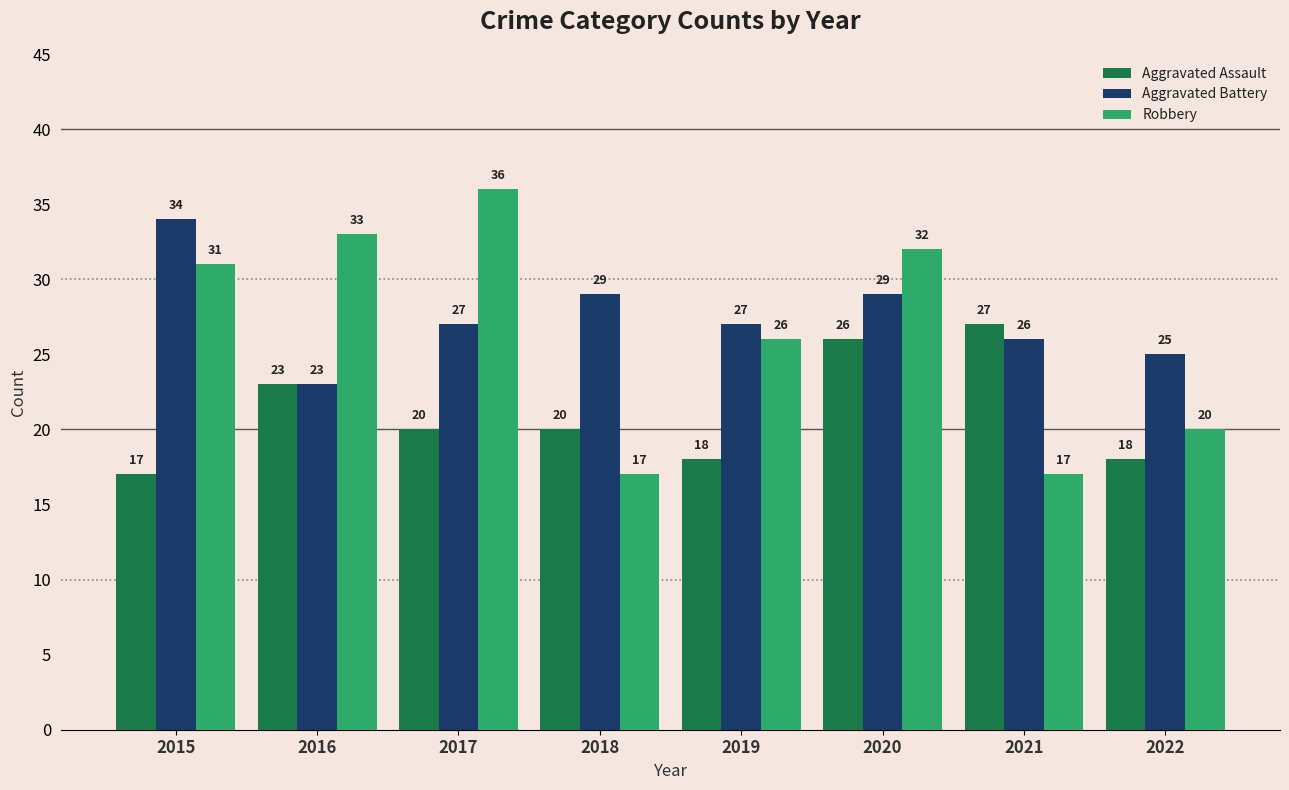

Reading right to left, what are all the values shown in this chart?

Aggravated Assault: 18	27	26	18	20	20	23	17
Aggravated Battery: 25	26	29	27	29	27	23	34
Robbery: 20	17	32	26	17	36	33	31